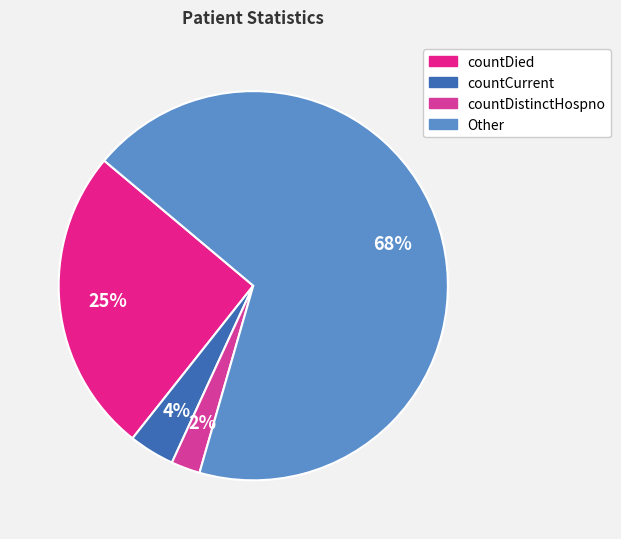

What is the total percentage of countDistinctHospno and countDied?

27.9%